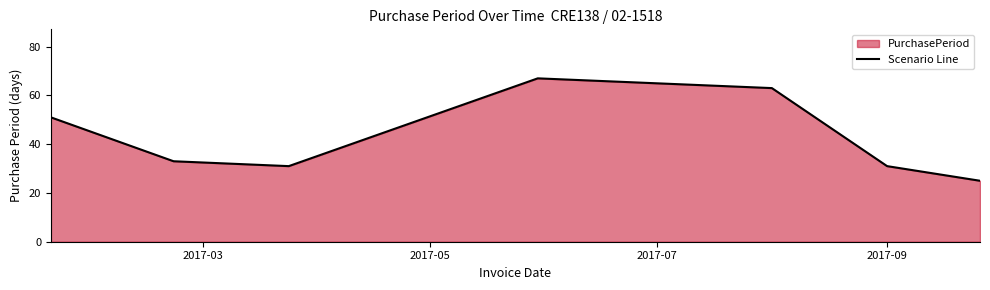

What is the maximum value shown in the chart?

67